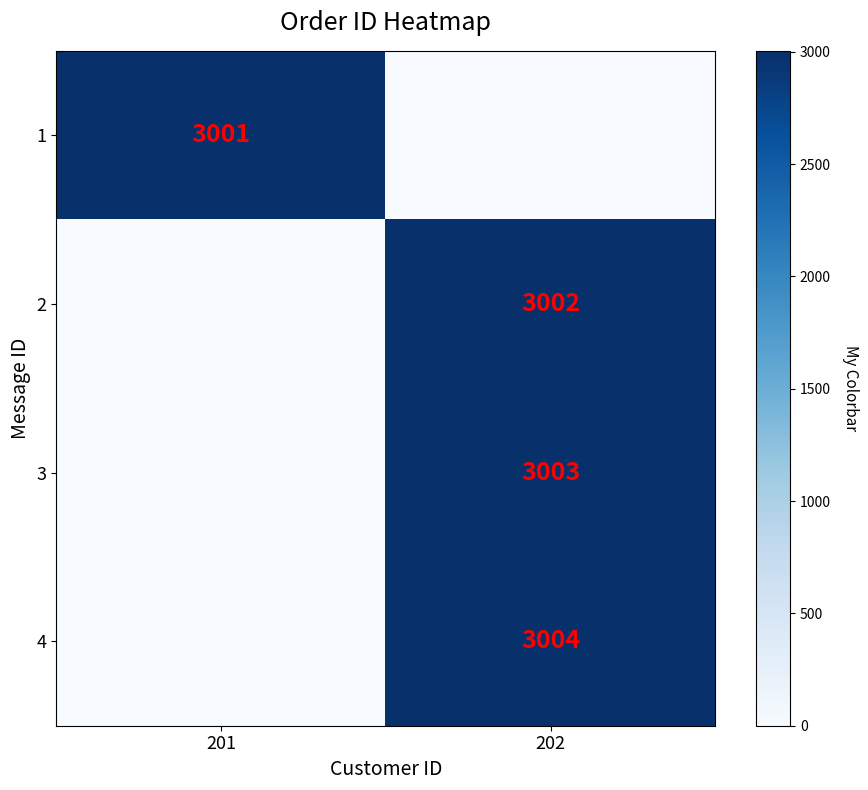

Is the value of 3 at 202 greater than the value of 1 at 201?

Yes